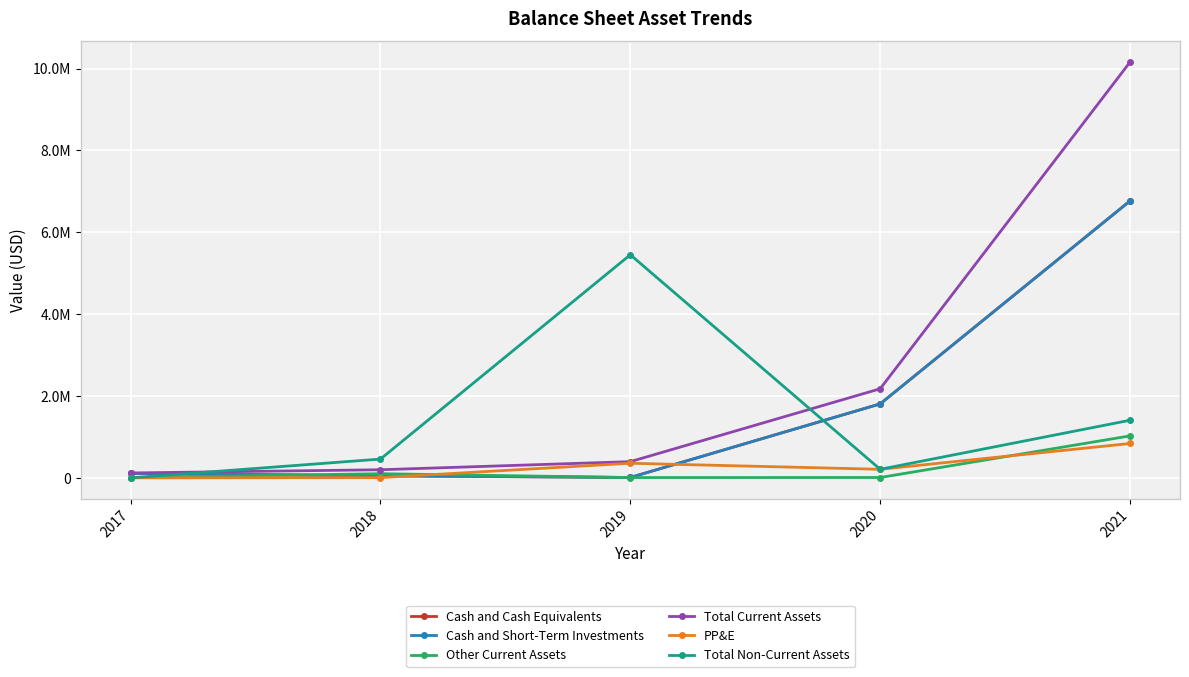

Is it true that Total Non-Current Assets equals 318825 at 2020?

False